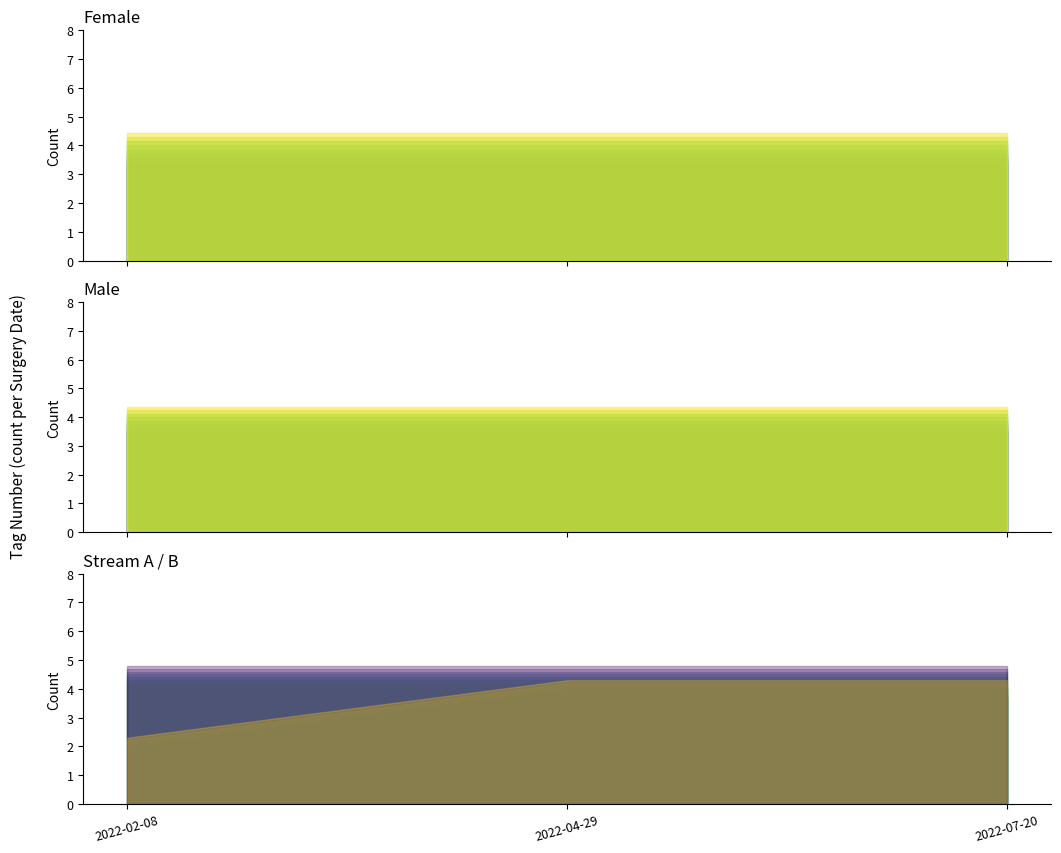

Which series has the widest spread of values?

Female